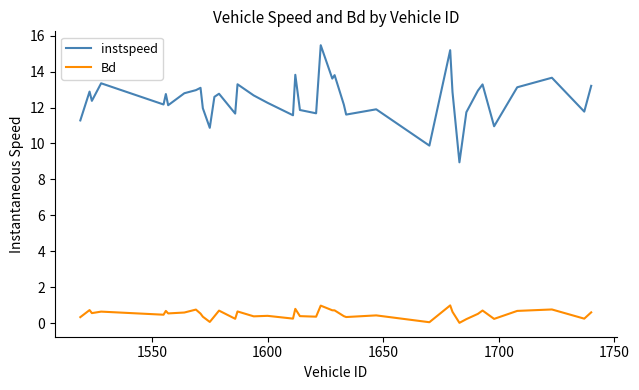

What is the difference between the maximum and minimum values in the instspeed series?

6.5